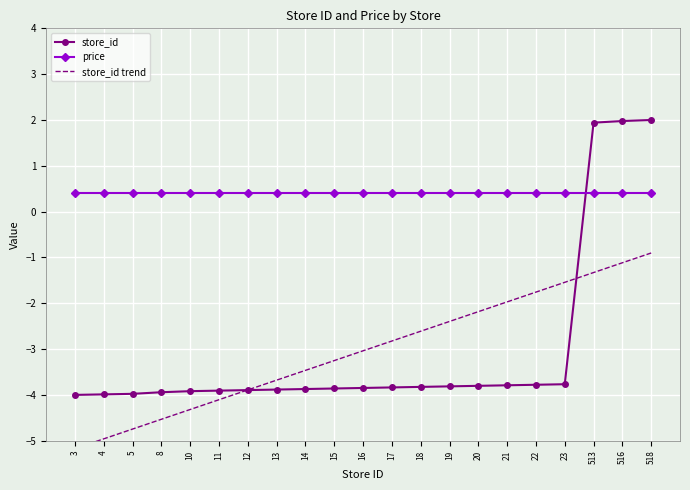

True or false: store_id trend and price cross at least once.

False